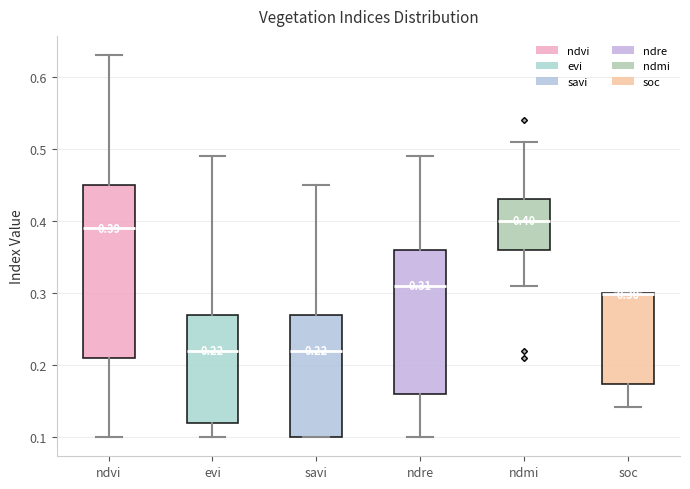

Which box is the tallest, from its lower edge to its upper edge?

ndvi